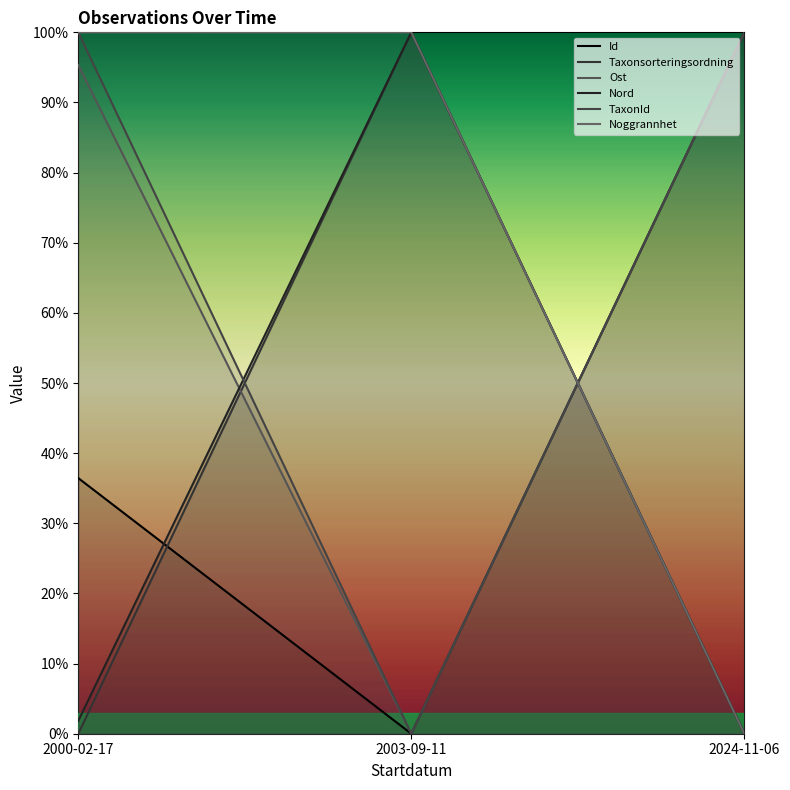

What is the highest value of the Taxonsorteringsordning series?

100.0